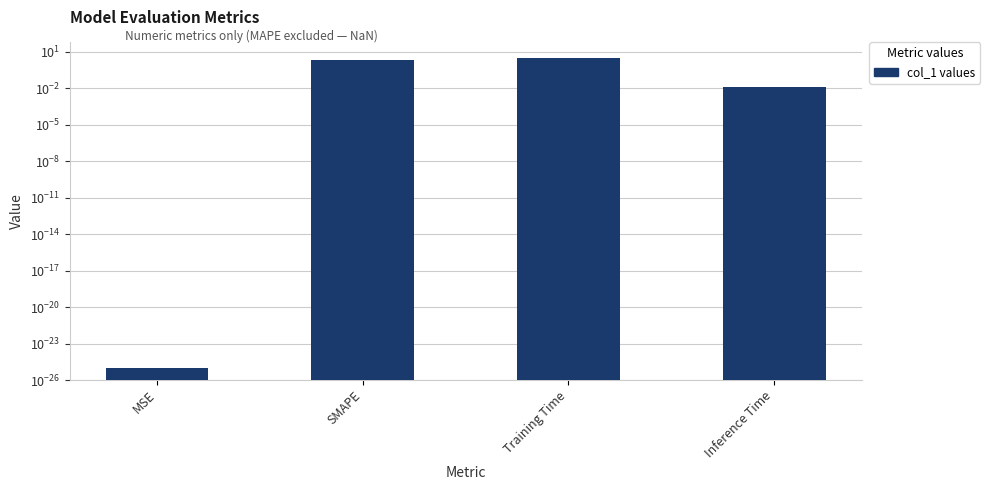

Is it true that the value at SMAPE is 2.0?

True